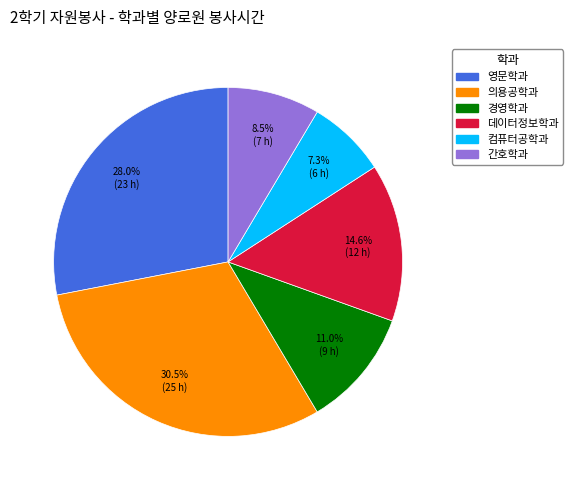

Rank the categories by value from lowest to highest.

컴퓨터공학과, 간호학과, 경영학과, 데이터정보학과, 영문학과, 의용공학과